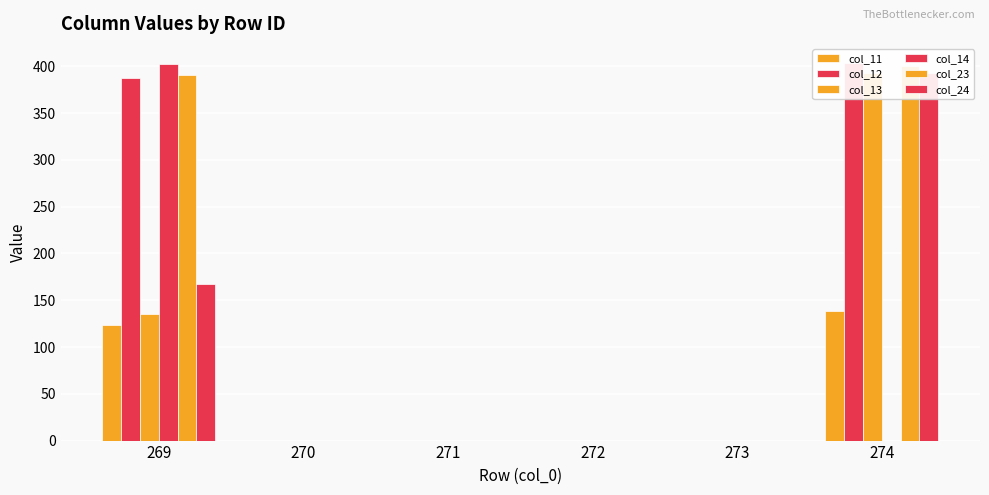

Between 272 and 273, which series saw the biggest shift?

col_11